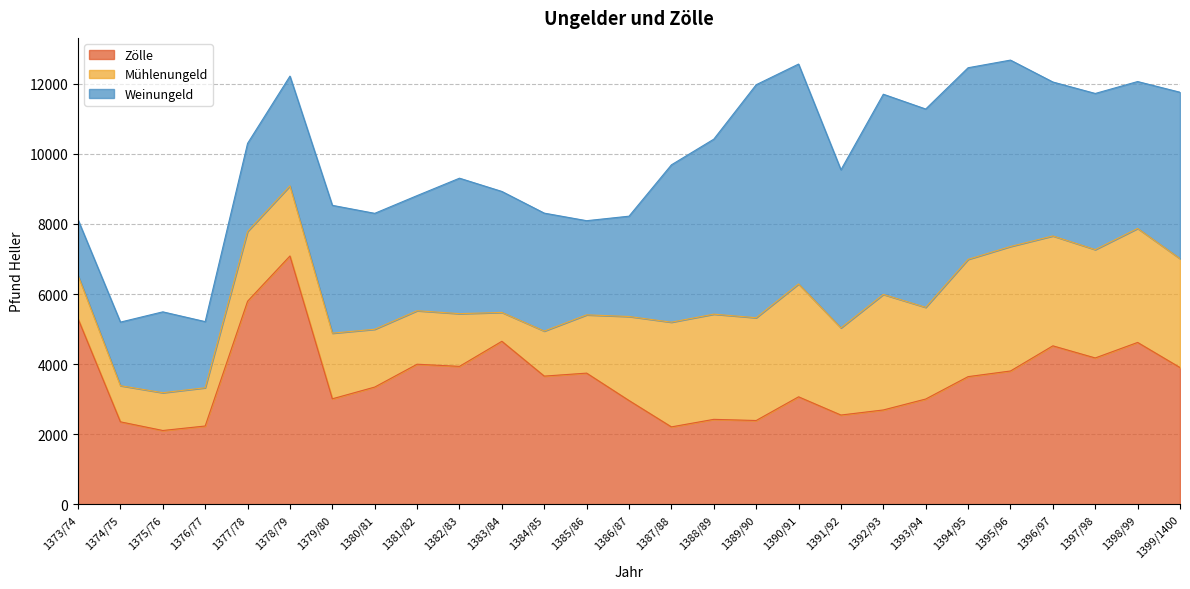

What is the label of the 17th point from the left?

1389/90